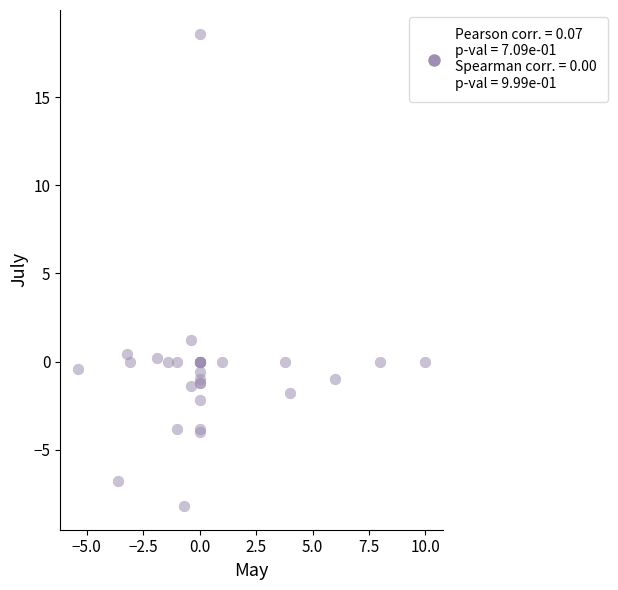

What Y value in the scatter plot is closest to 5?

1.2